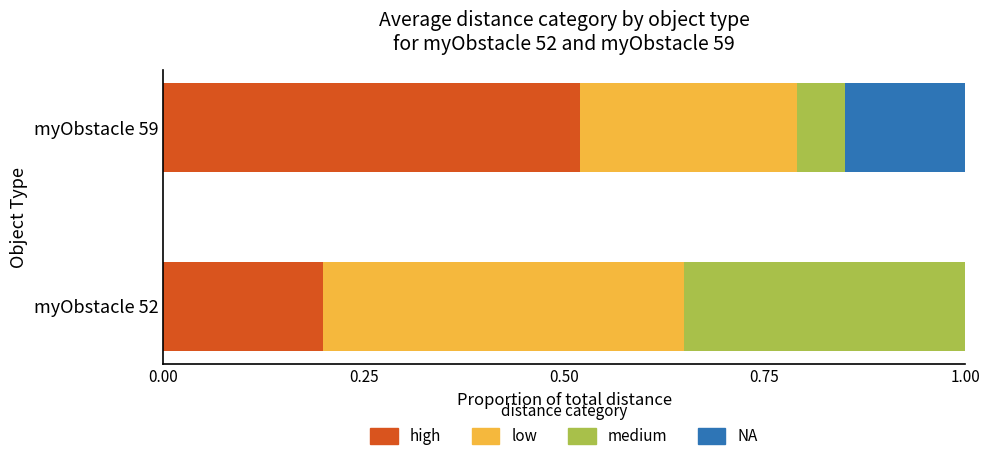

What is the sum of the high values at myObstacle 52 and myObstacle 59?

0.7